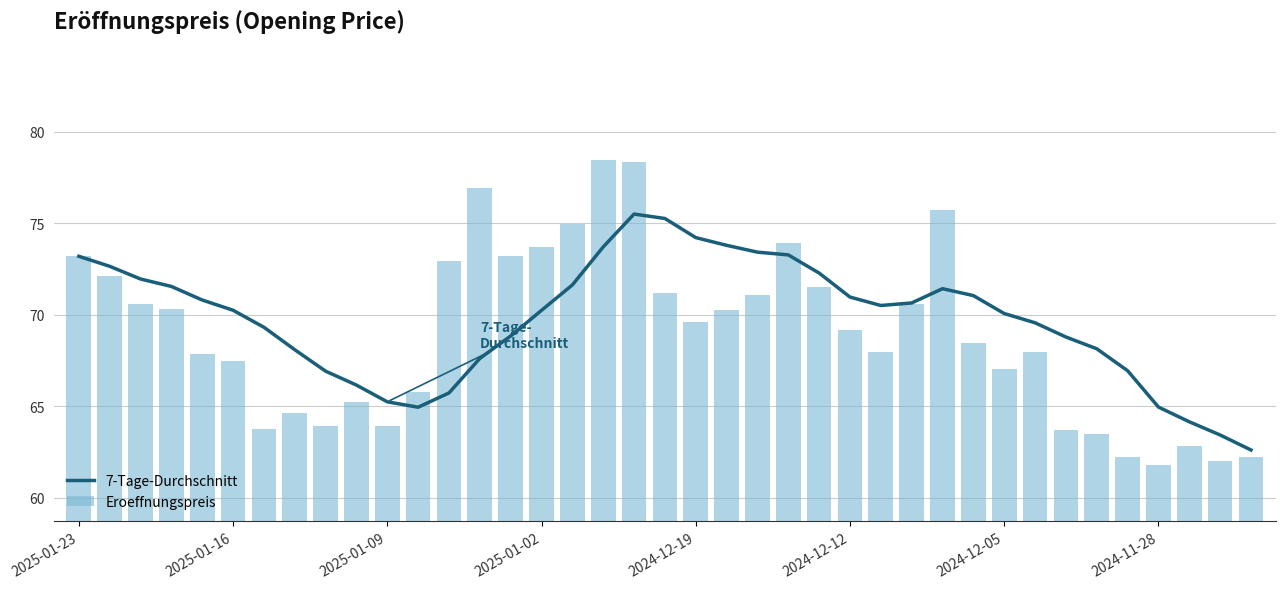

What is the lowest value of the 7-Tage-Durchschnitt series?

62.6